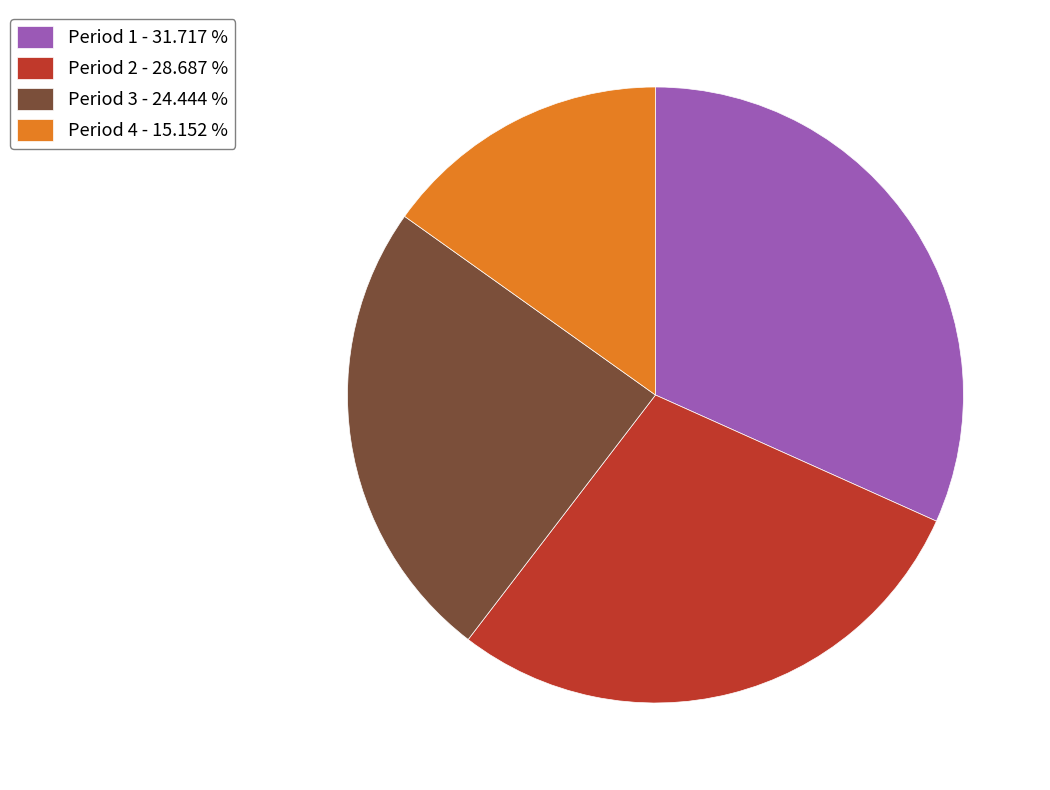

Rank the categories by value from lowest to highest.

Period 4, Period 3, Period 2, Period 1